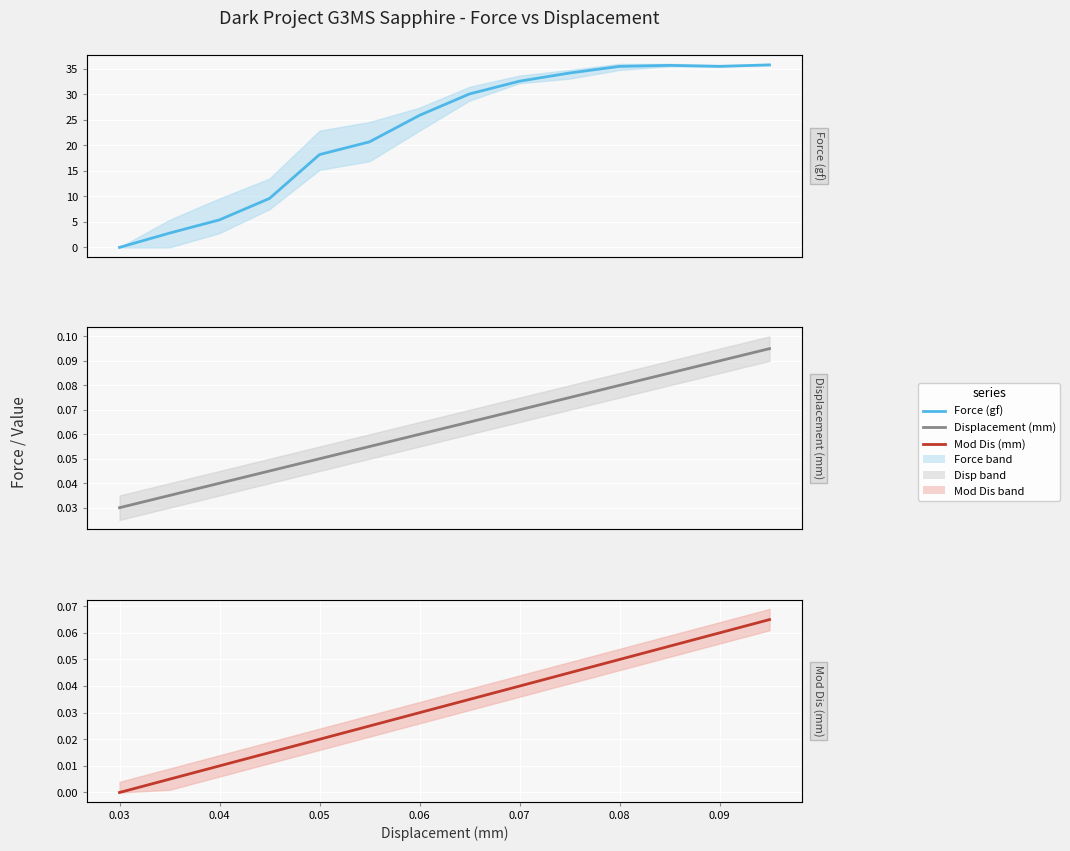

Reading left to right, transcribe all the data shown in this chart.

Force (gf): 0.0	2.8	5.4	9.6	18.2	20.7	25.9	30.1	32.6	34.2	35.5	35.7	35.5	35.8
Displacement (mm): 0.0	0.0	0.0	0.0	0.1	0.1	0.1	0.1	0.1	0.1	0.1	0.1	0.1	0.1
Mod Dis (mm): 0.0	0.0	0.0	0.0	0.0	0.0	0.0	0.0	0.0	0.0	0.1	0.1	0.1	0.1